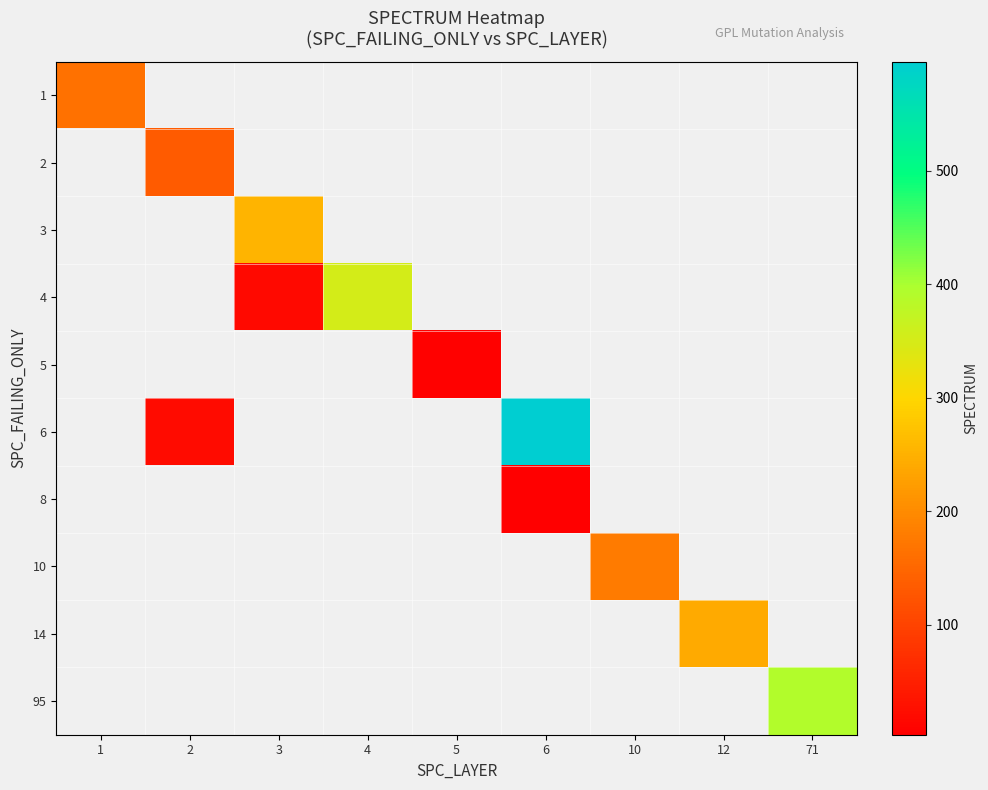

How many positive values does the 2 series have?

1